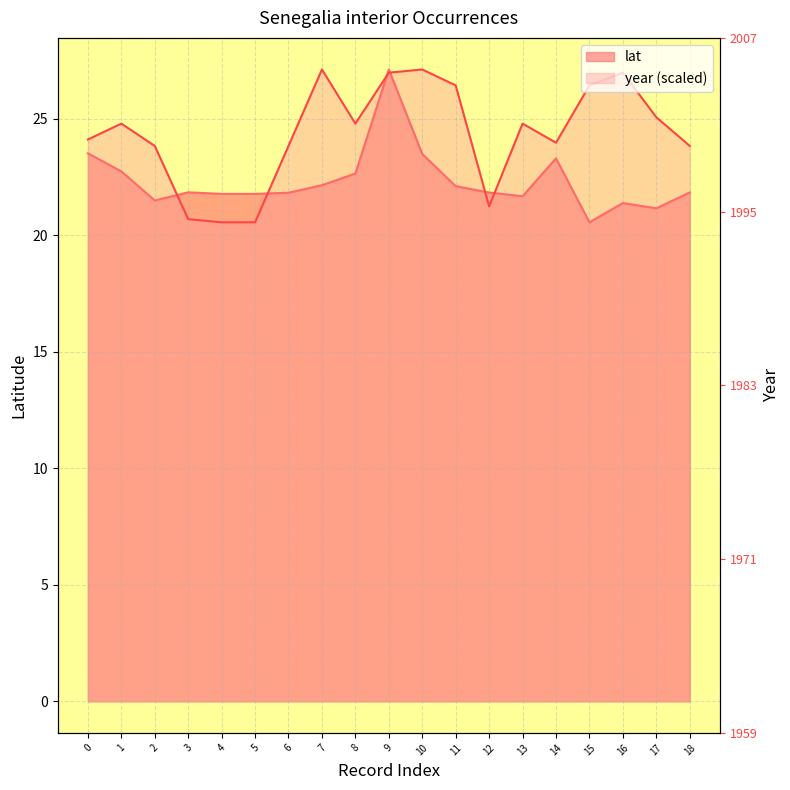

True or false: lat has more than 2 points higher than both neighbors.

True